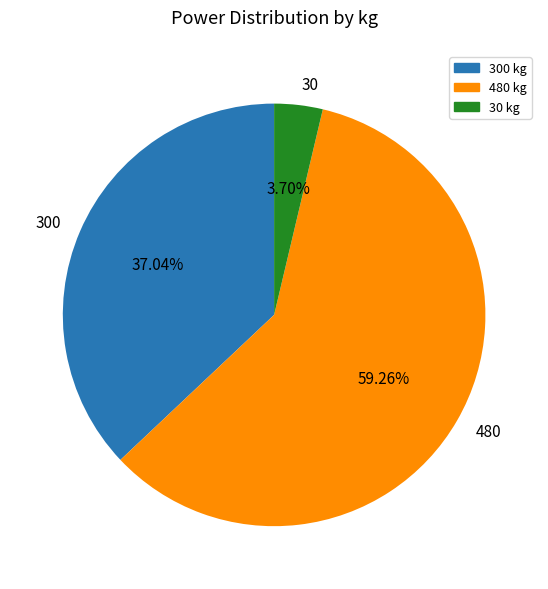

What is the ratio of the value at 480 to the value at 300?

1.6